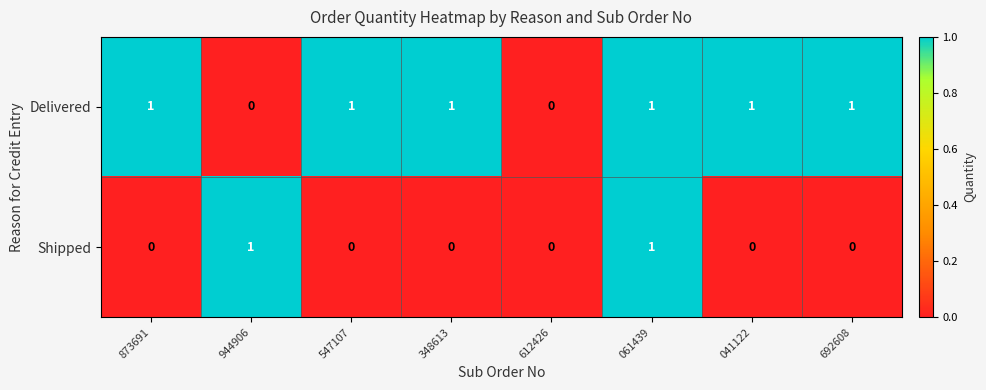

Which series has the largest total across all categories?

Delivered